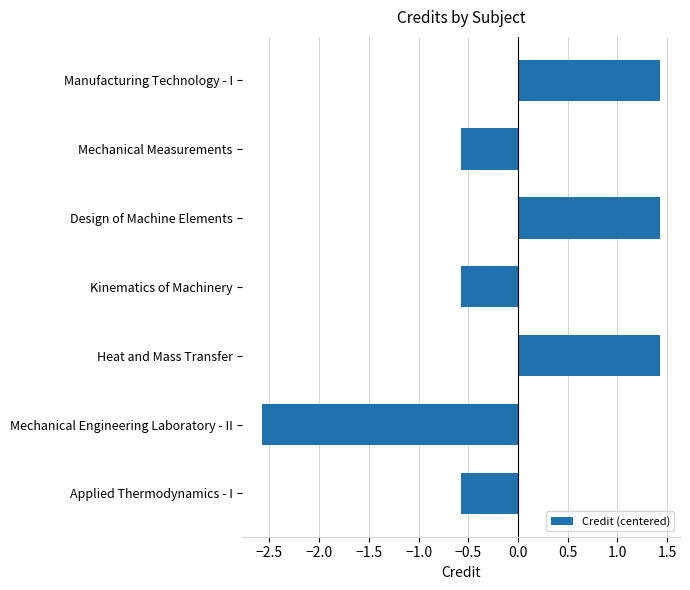

What is the approximate value at Manufacturing Technology - I?

1.4